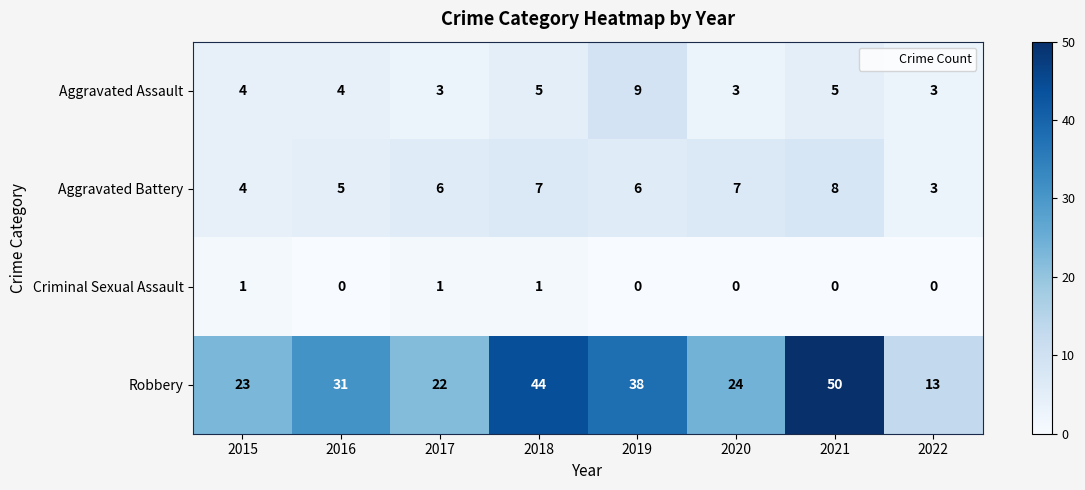

At which category does the chart reach its peak across all series?

2021